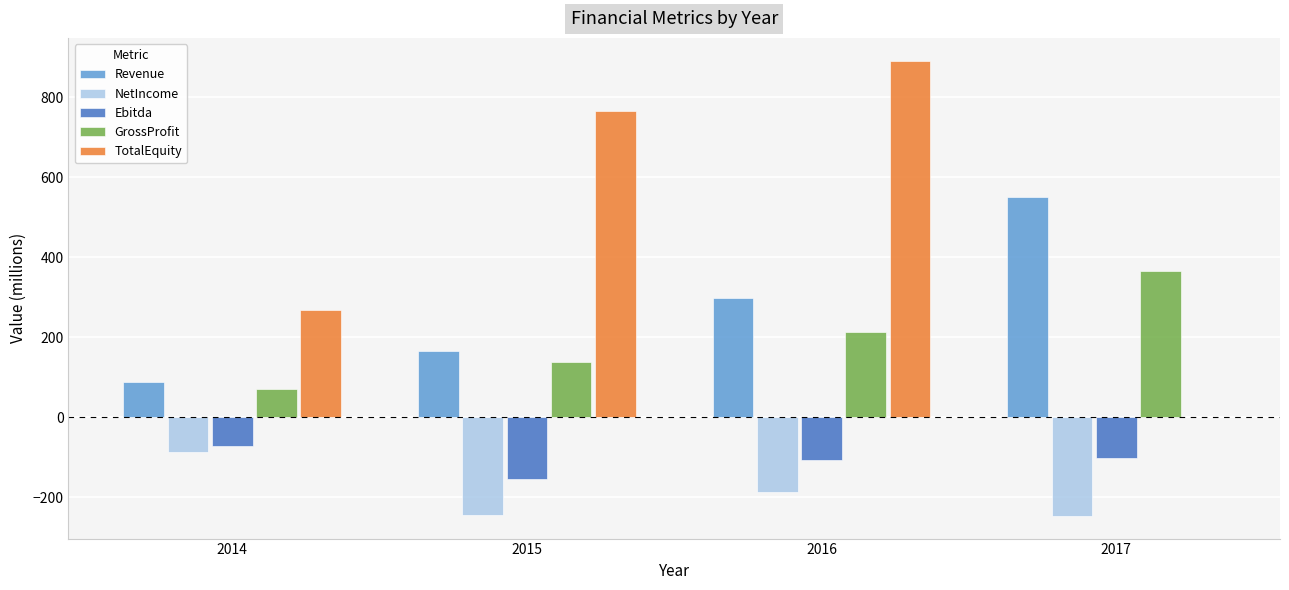

How many groups of bars are there?

4